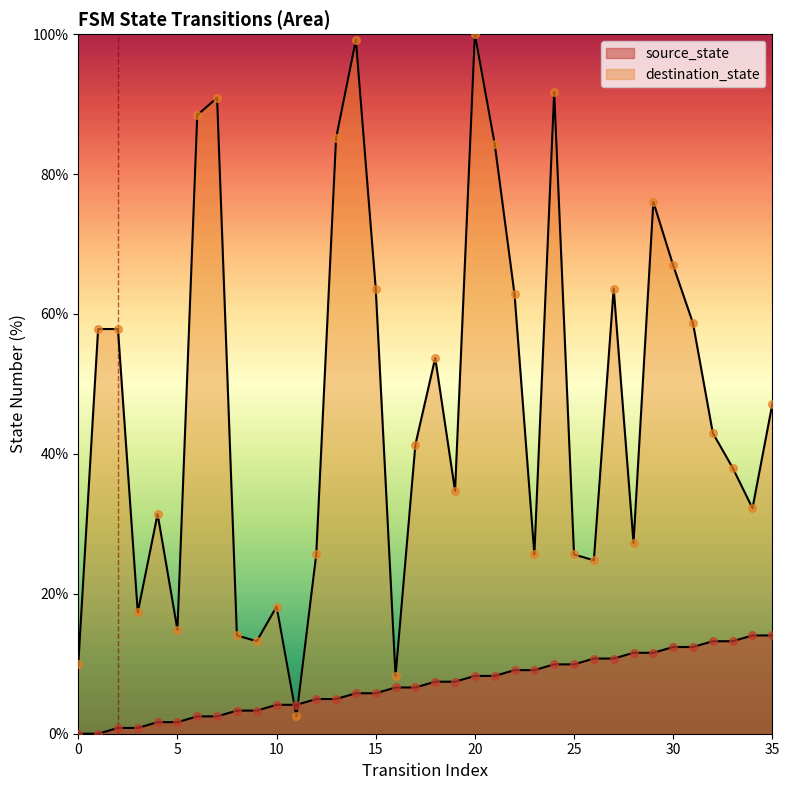

Which series has the widest spread of Y values?

destination_state